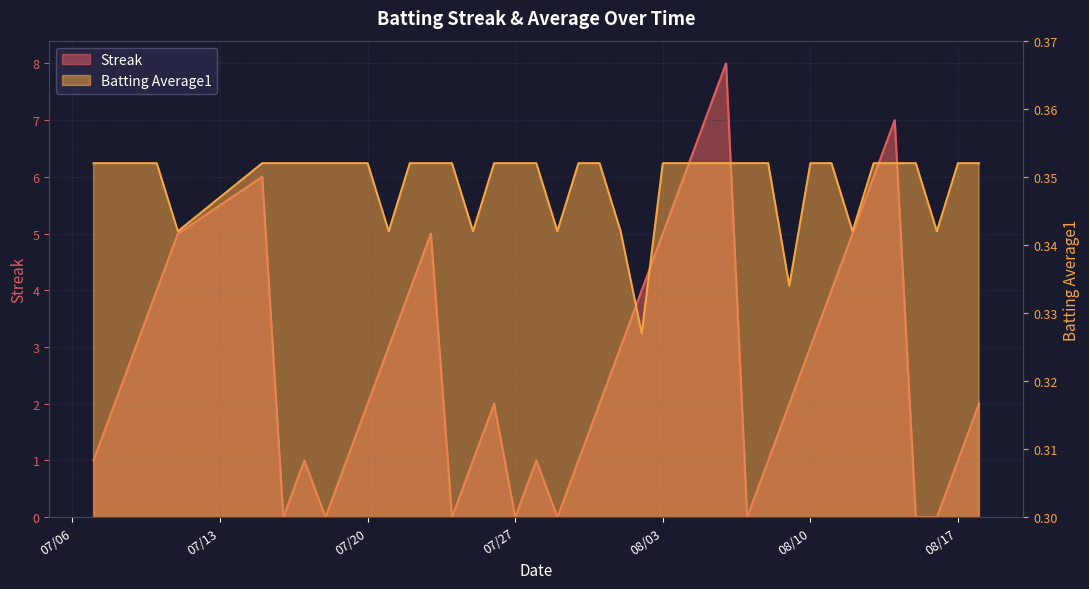

Which series changed the most between 2010-07-21 and 2010-08-11?

Streak